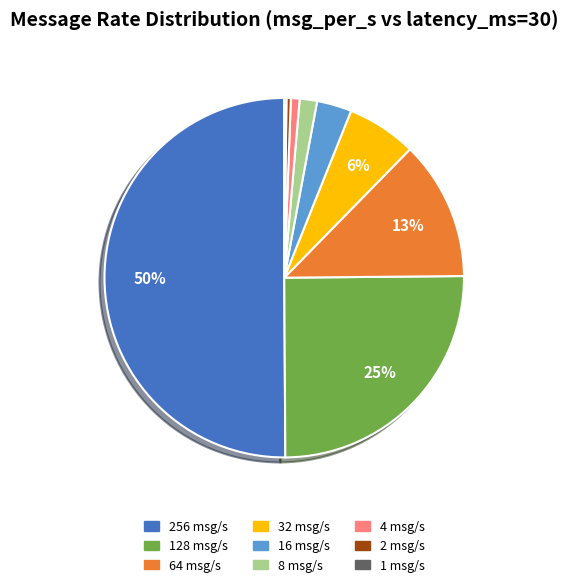

To the nearest percent, what is the average slice percentage?

11%